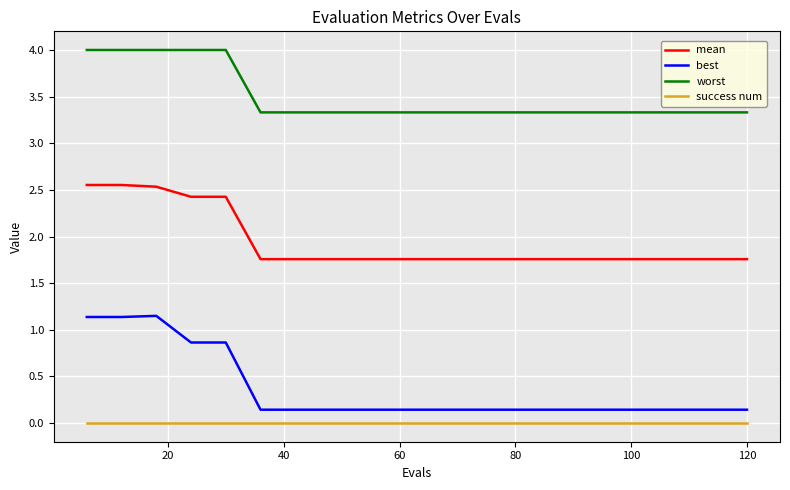

Count the best values in the range 0 to 1.

17